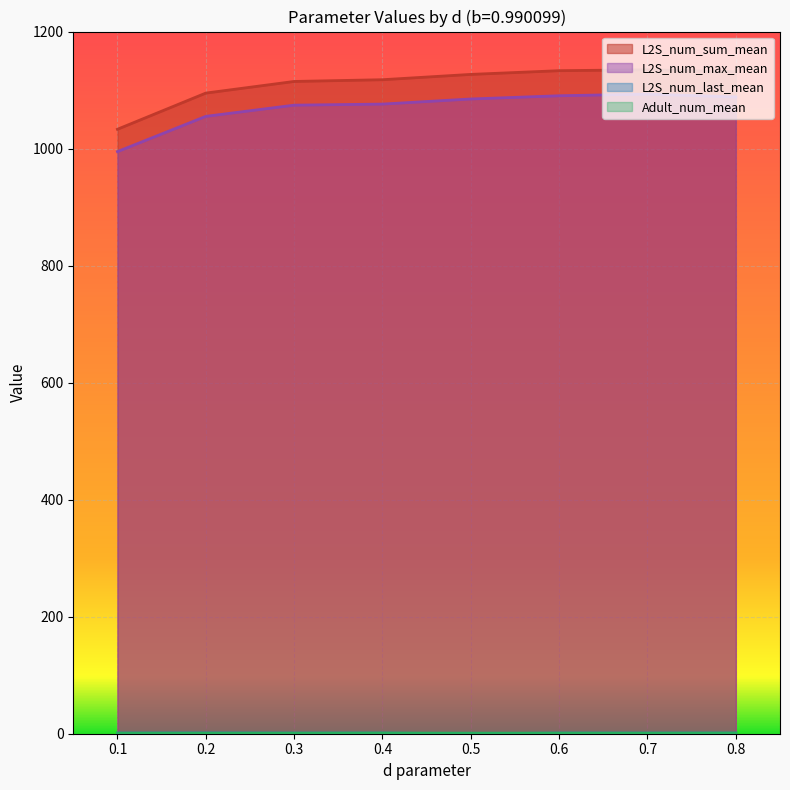

What is the maximum value shown in the chart?

1134.7